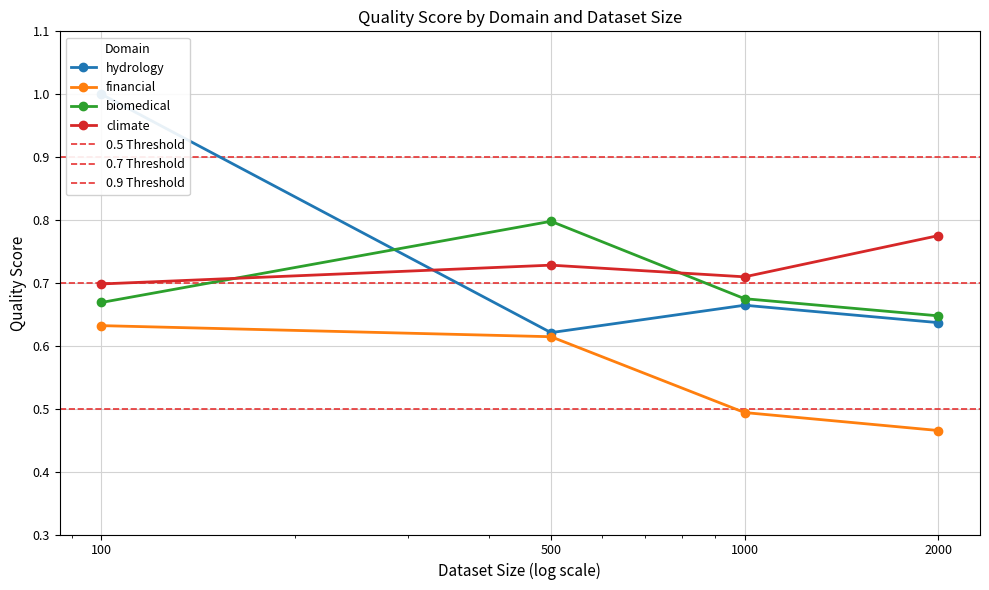

List the labels in order of climate value, smallest first.

100, 1000, 500, 2000